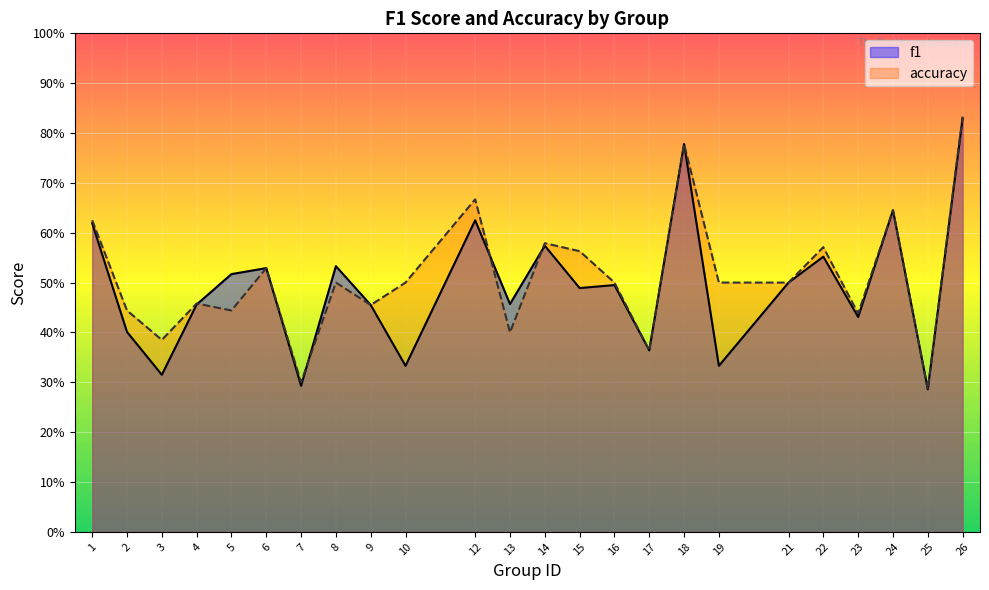

Is it true that f1 equals 0.8 at 6?

False